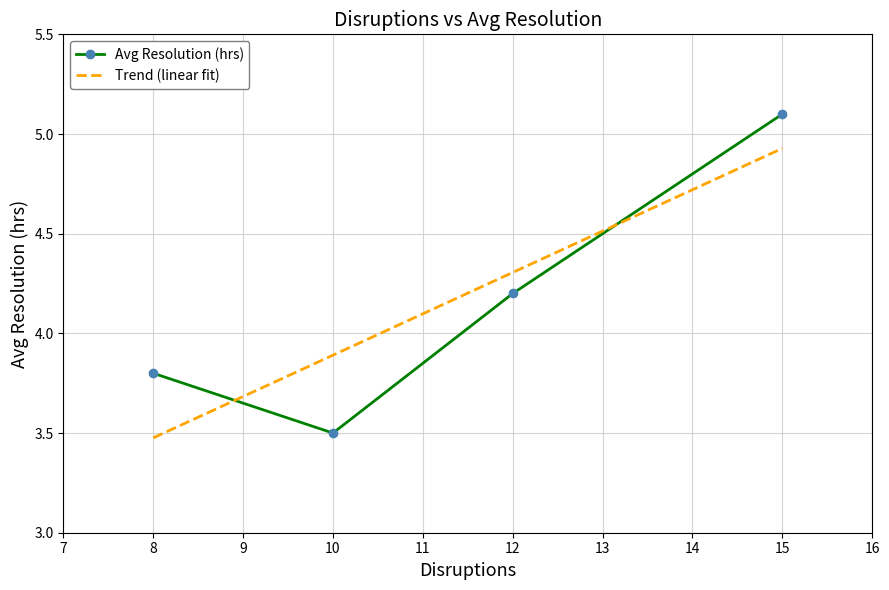

At which label does Avg Resolution (hrs) first exceed 4?

12